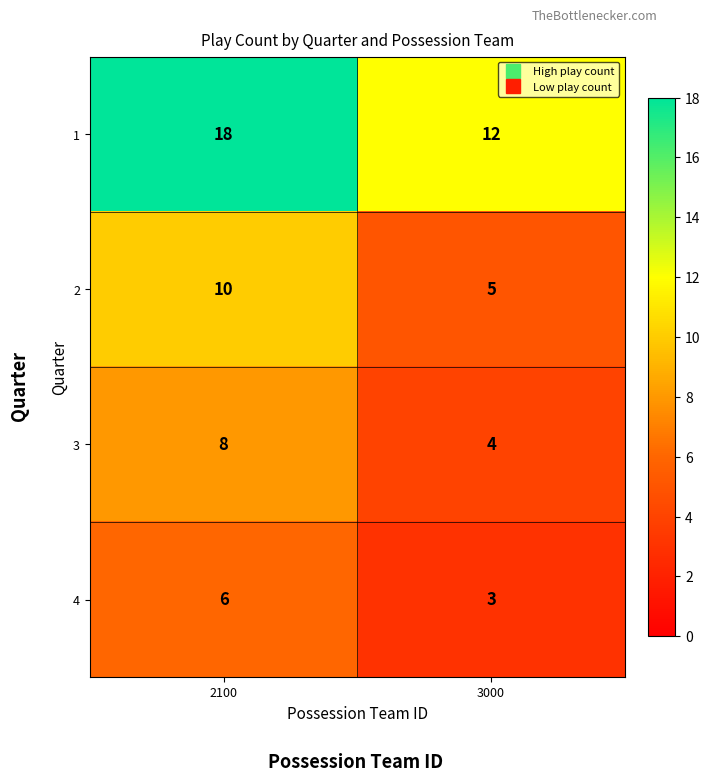

Read the 2 value at 2100.

10